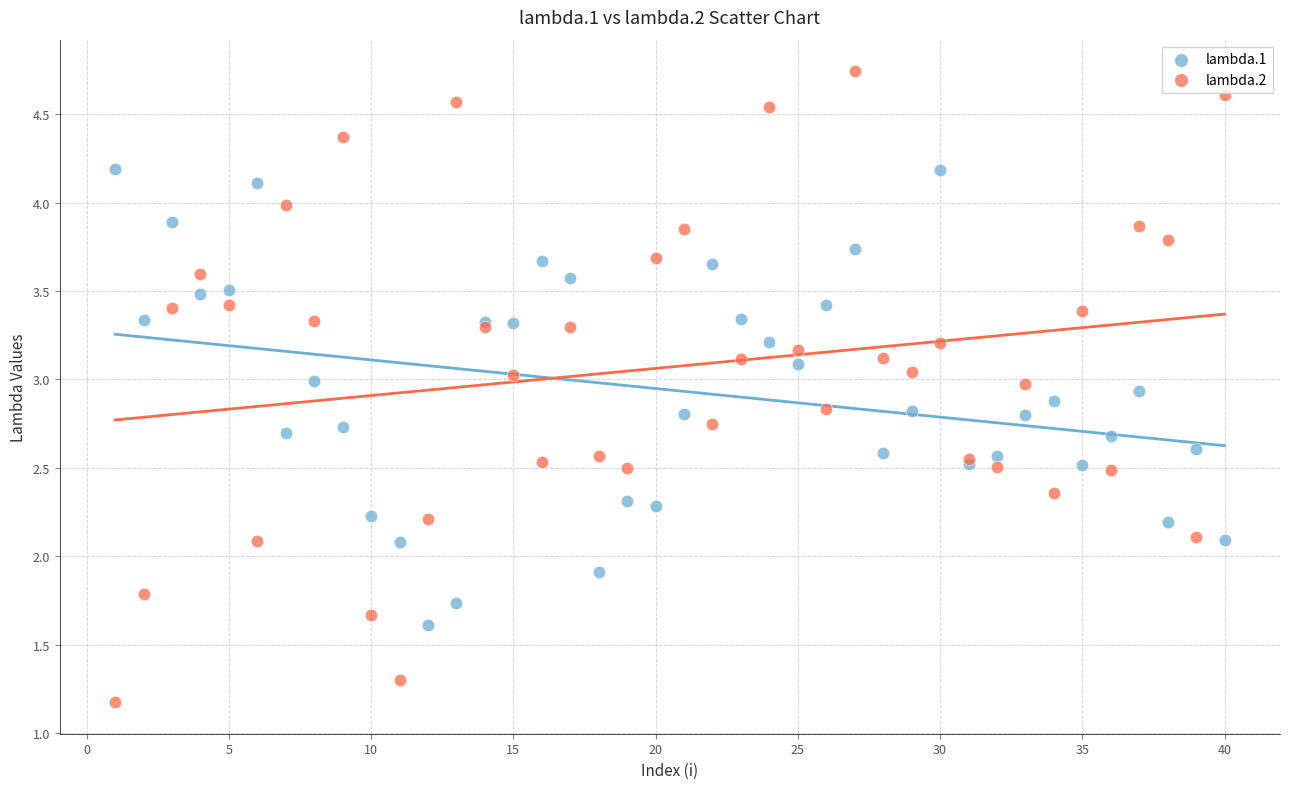

What is the X range (max minus min) for the scatter plot?

39.0